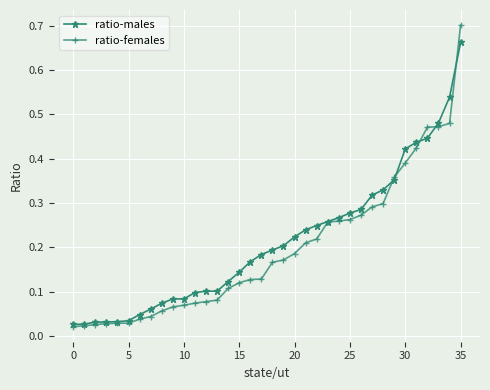

Which series has the widest spread of values?

ratio-females